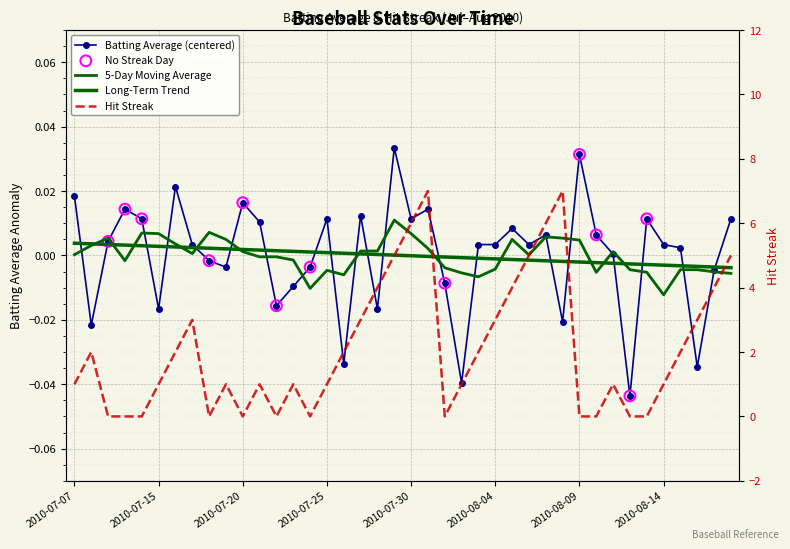

Which series reaches the maximum Y coordinate?

Streak